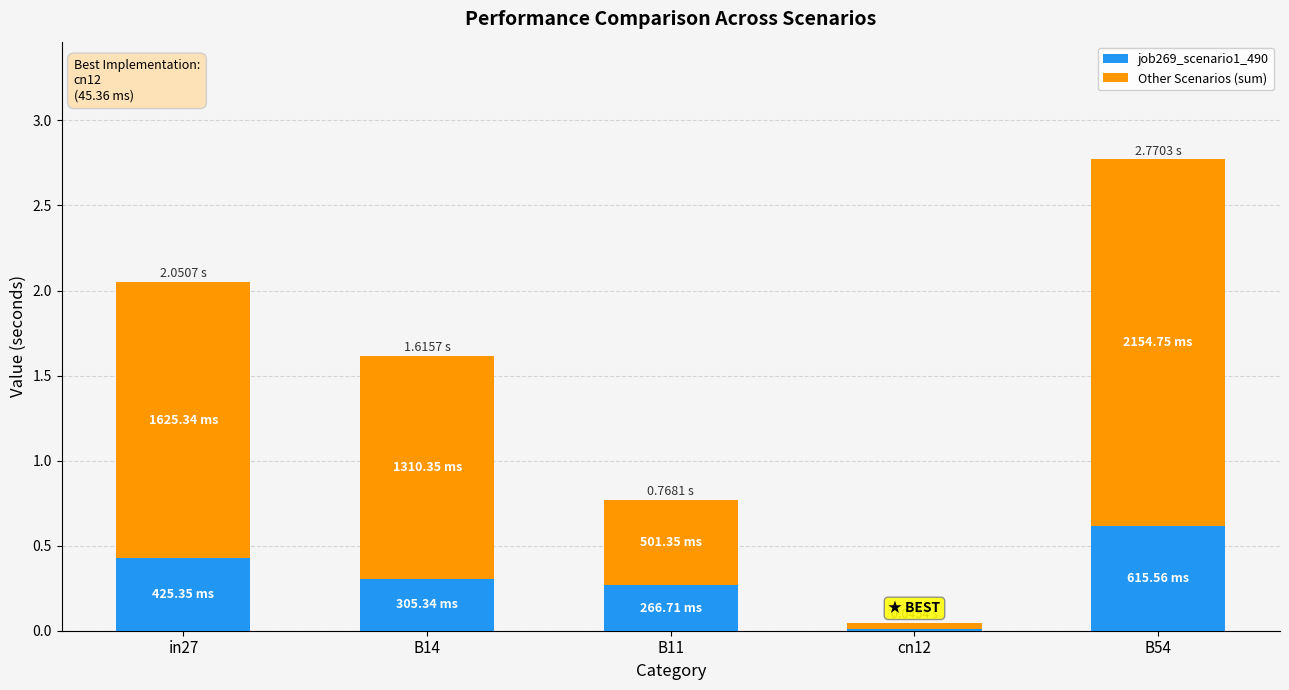

How many distinct data groups are displayed?

2